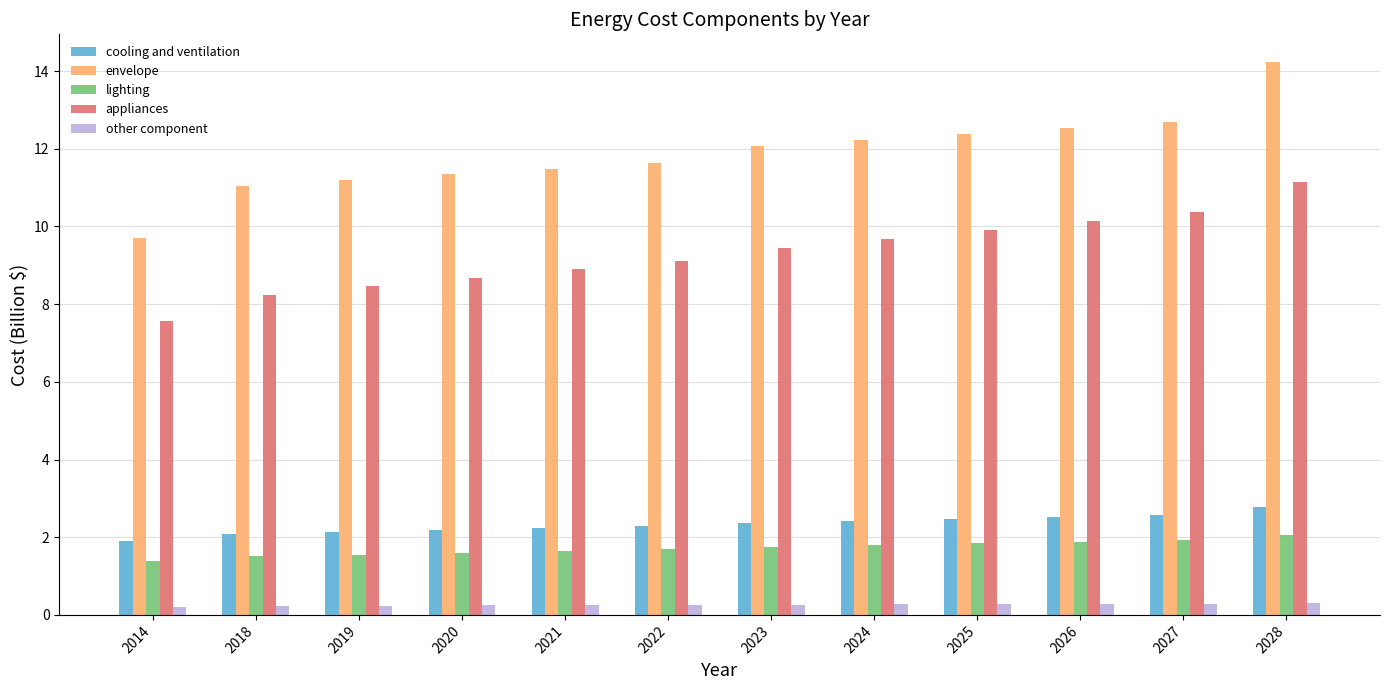

What is the average value of the appliances series?

9.3